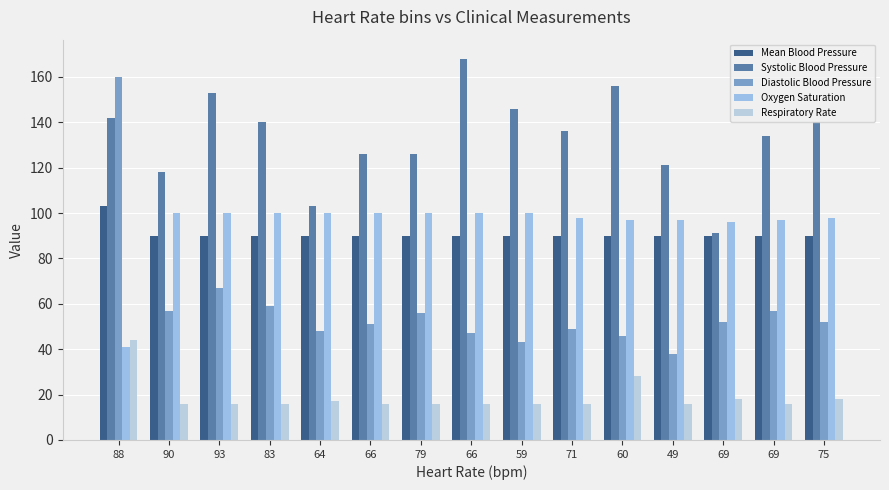

Reading left to right, transcribe all the data shown in this chart.

Mean Blood Pressure: 103	90	90	90	90	90	90	90	90	90	90	90	90	90	90
Systolic Blood Pressure: 142	118	153	140	103	126	126	168	146	136	156	121	91	134	140
Diastolic Blood Pressure: 160	57	67	59	48	51	56	47	43	49	46	38	52	57	52
Oxygen Saturation: 41	100	100	100	100	100	100	100	100	98	97	97	96	97	98
Respiratory Rate: 44	16	16	16	17	16	16	16	16	16	28	16	18	16	18